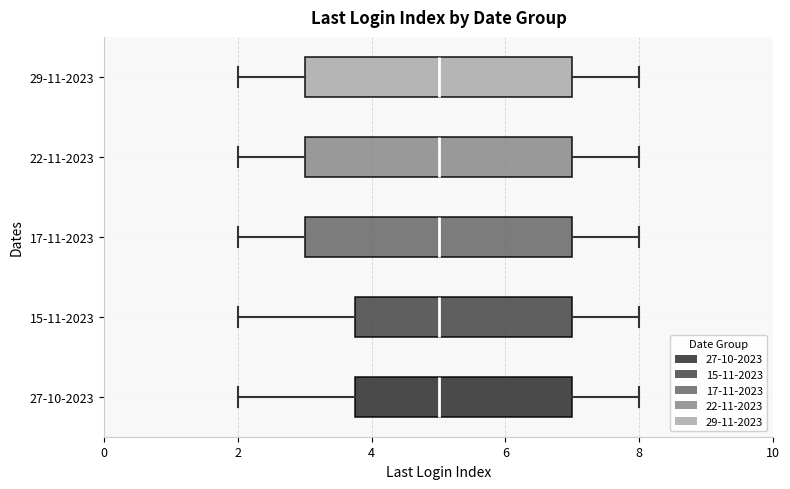

Reading bottom to top, transcribe this box plot: for each box, give where its median line is, the range the box spans, and where its two whiskers end, as read against the x-axis. The values are not printed on the chart, so give them approximately, as read against the axis.

27-10-2023: median 5.0, box 3.8 to 7.0, whiskers 2.0 to 8.0
15-11-2023: median 5.0, box 3.8 to 7.0, whiskers 2.0 to 8.0
17-11-2023: median 5.0, box 3.0 to 7.0, whiskers 2.0 to 8.0
22-11-2023: median 5.0, box 3.0 to 7.0, whiskers 2.0 to 8.0
29-11-2023: median 5.0, box 3.0 to 7.0, whiskers 2.0 to 8.0